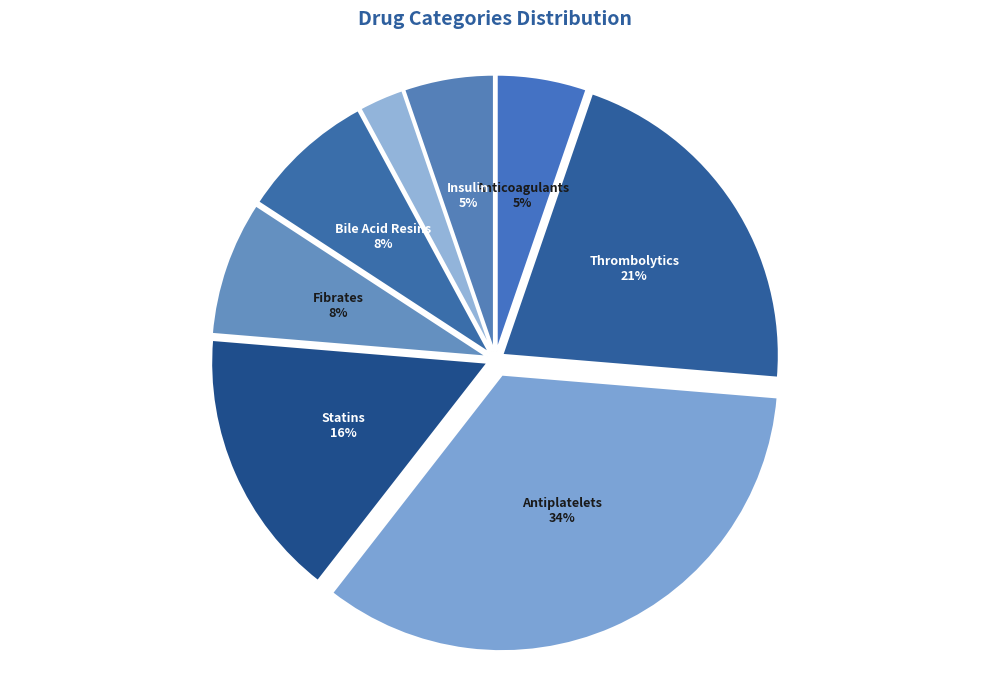

How many slices are in this pie chart?

8